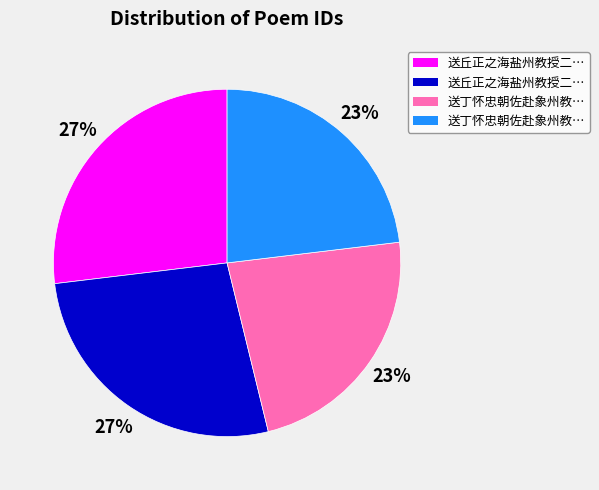

To the nearest percent, what is the difference between the largest and smallest slice percentages?

4%